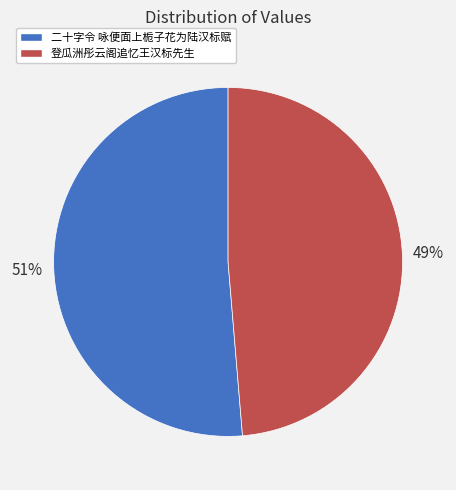

What is the largest slice in the pie chart?

二十字令 咏便面上栀子花为陆汉标赋